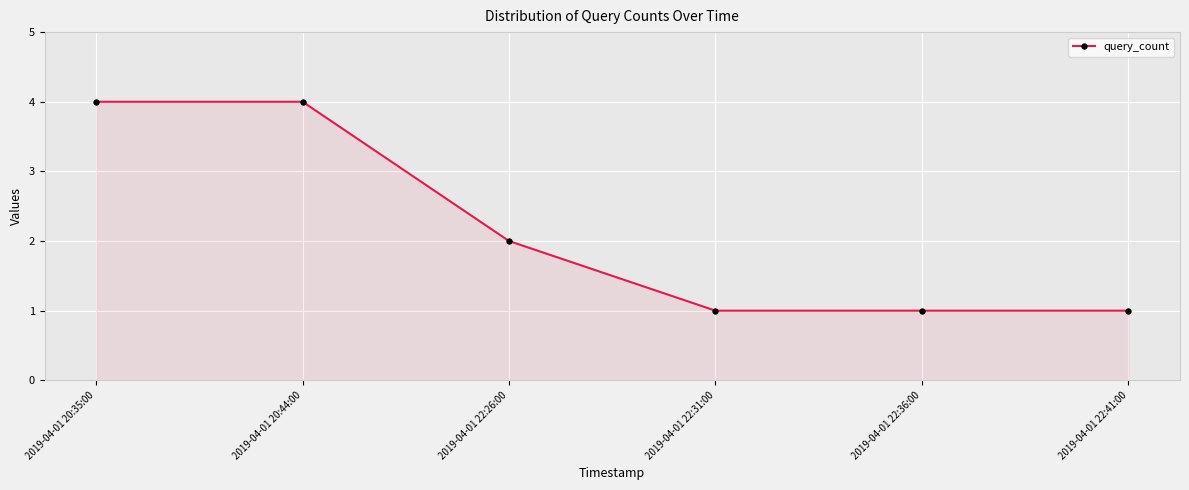

Where is the data nearest to the value 2?

2019-04-01 22:26:00